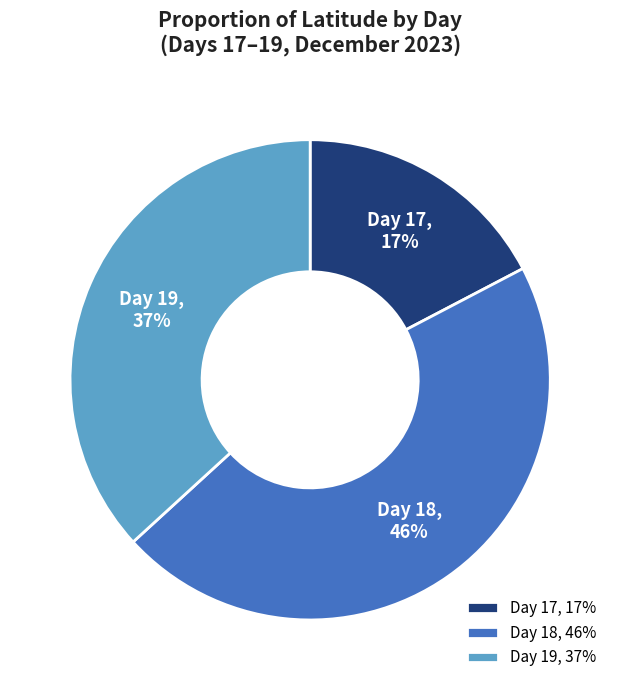

How many slices are in this pie chart?

3